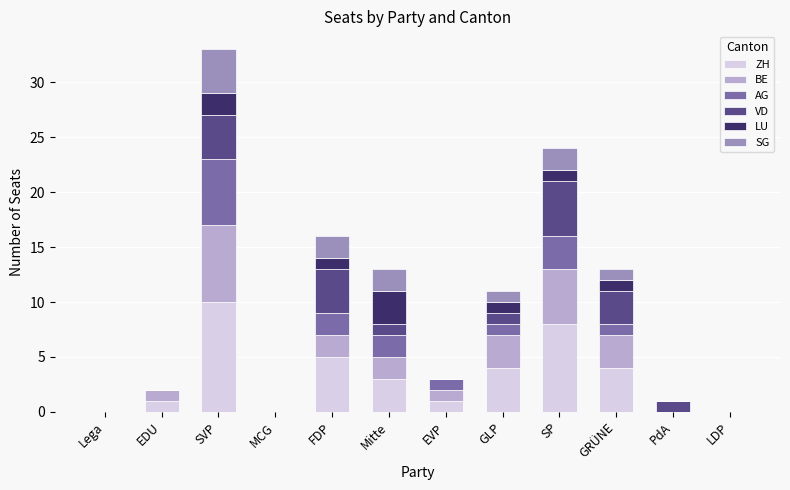

What is the sum of all ZH values?

36